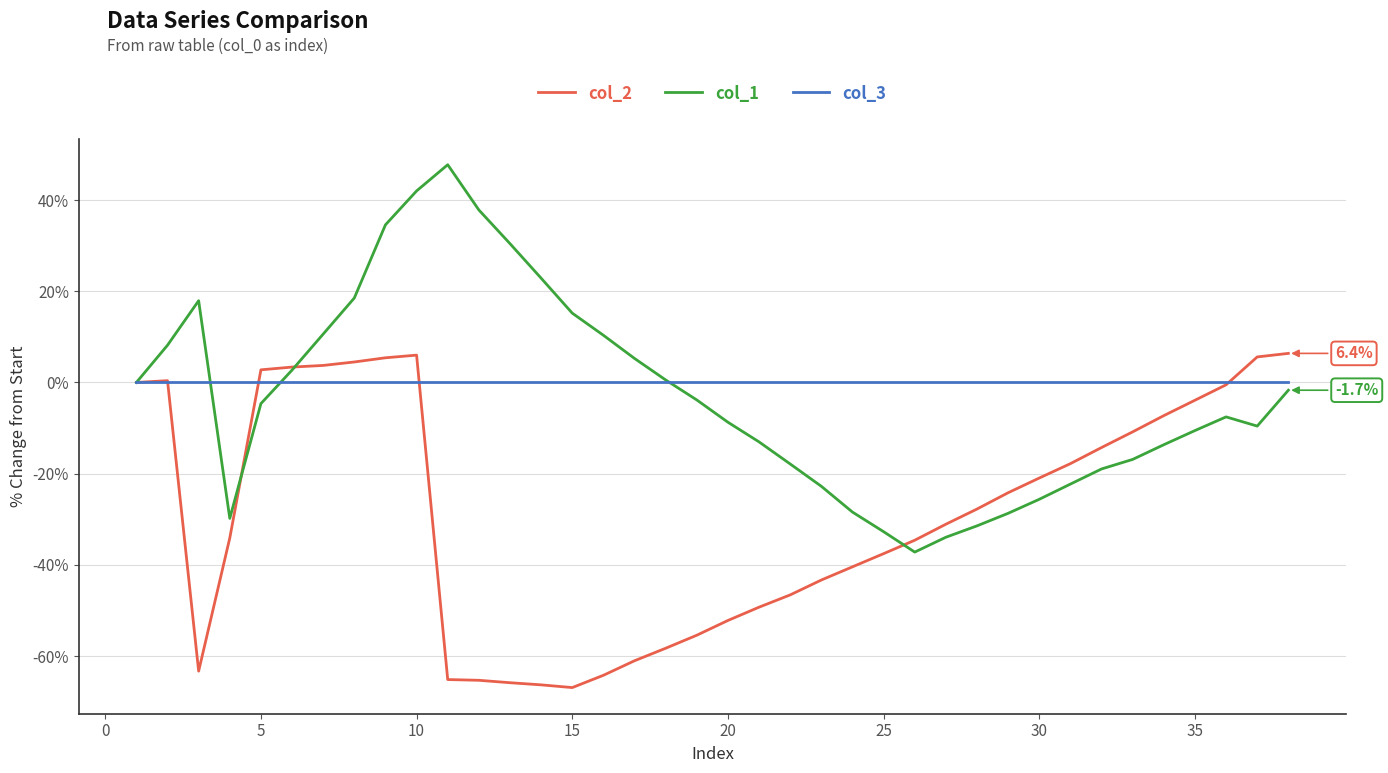

Which series has the largest range (max minus min)?

col_1